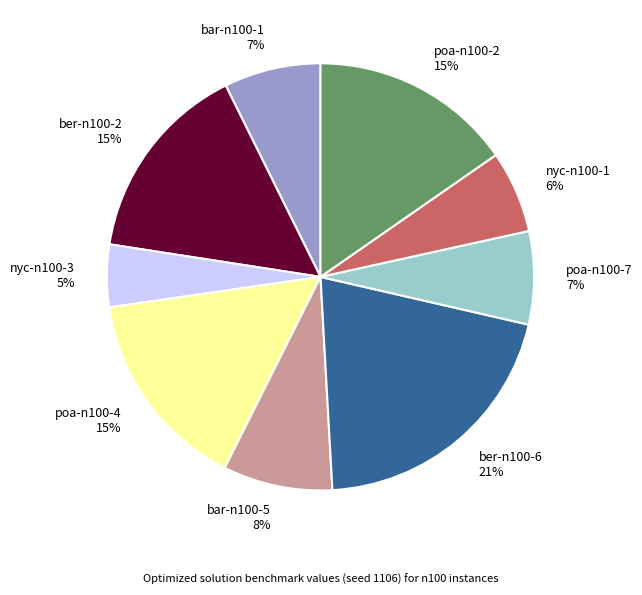

Is it true that poa-n100-4 is 26% of the pie?

False